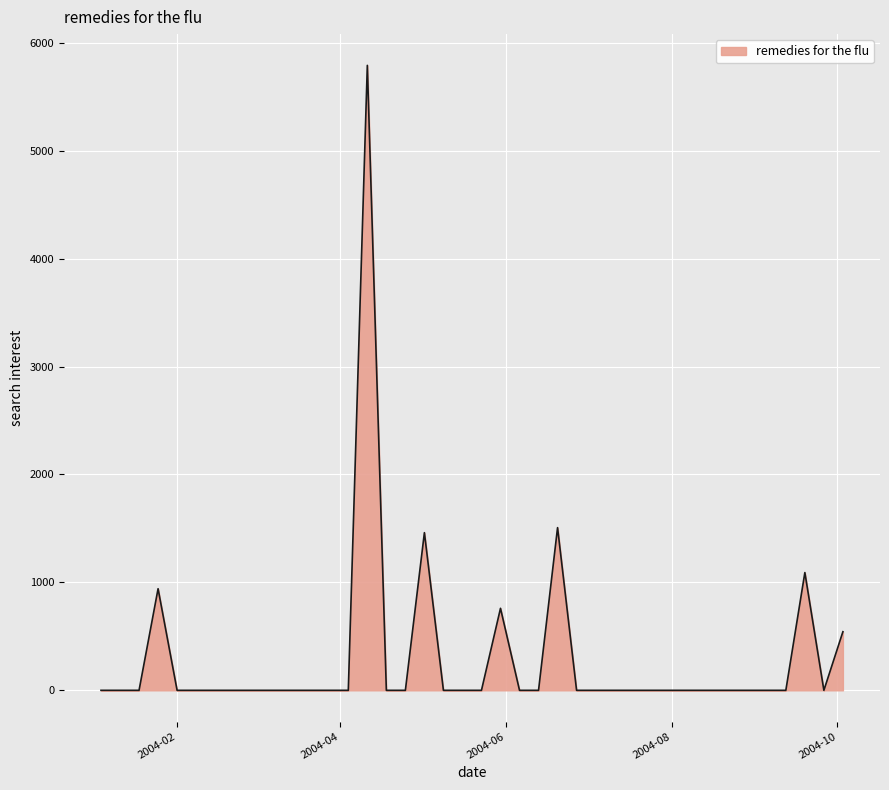

Count the number of data series in this chart.

1